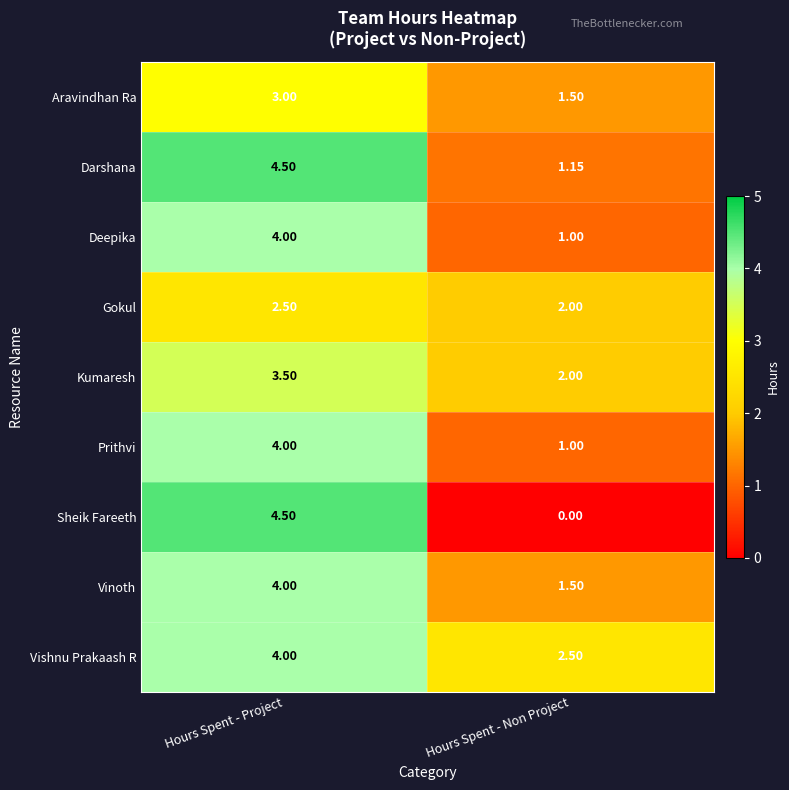

List the labels in order of Aravindhan Ra value, largest first.

Hours Spent - Project, Hours Spent - Non Project